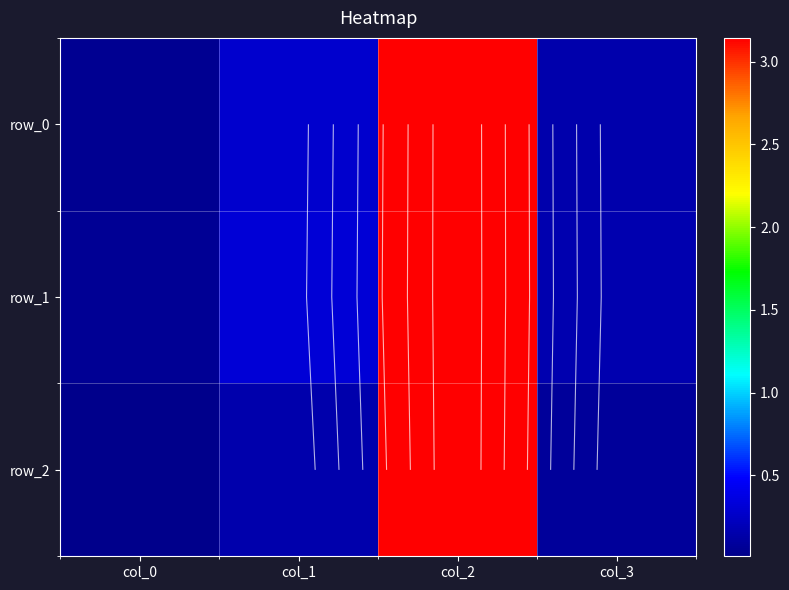

Which series has the largest total across all categories?

row_1